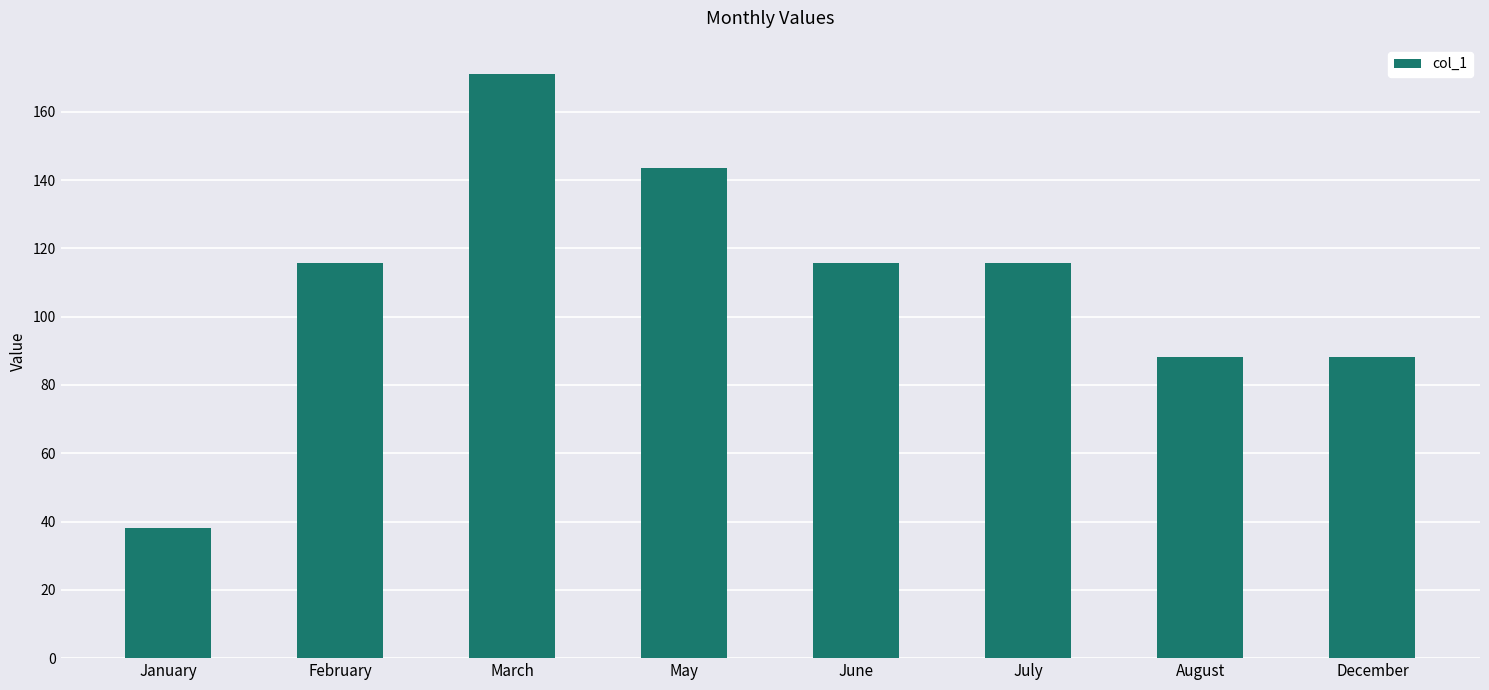

Does the chart contain stacked bars?

No